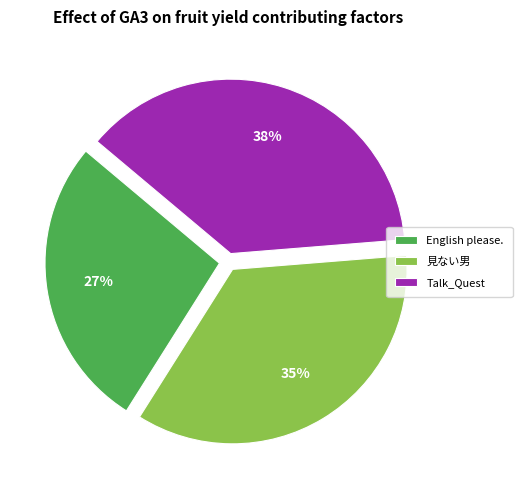

The English please. slice represents 40% of the pie. True or false?

False